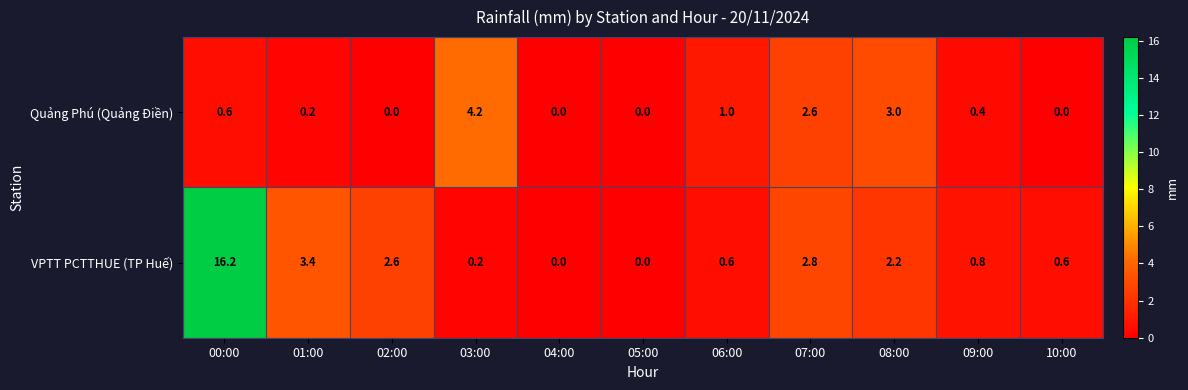

How many positive values does the VPTT PCTTHUE (TP Huế) series have?

9